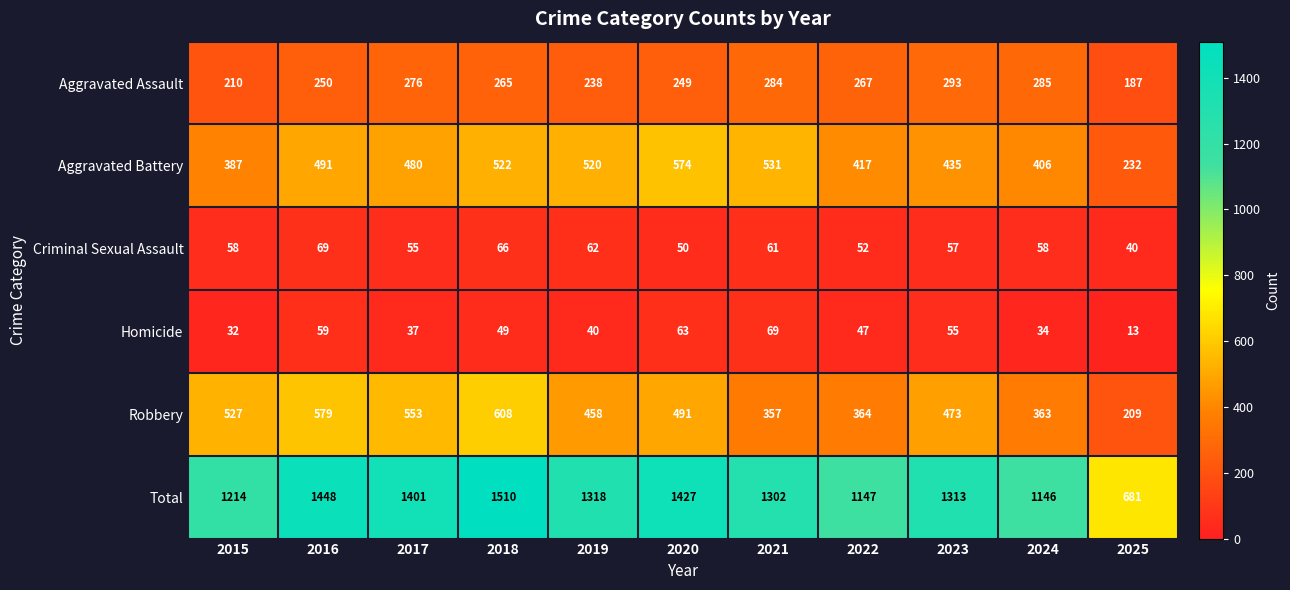

What is the sum of all Criminal Sexual Assault values?

628